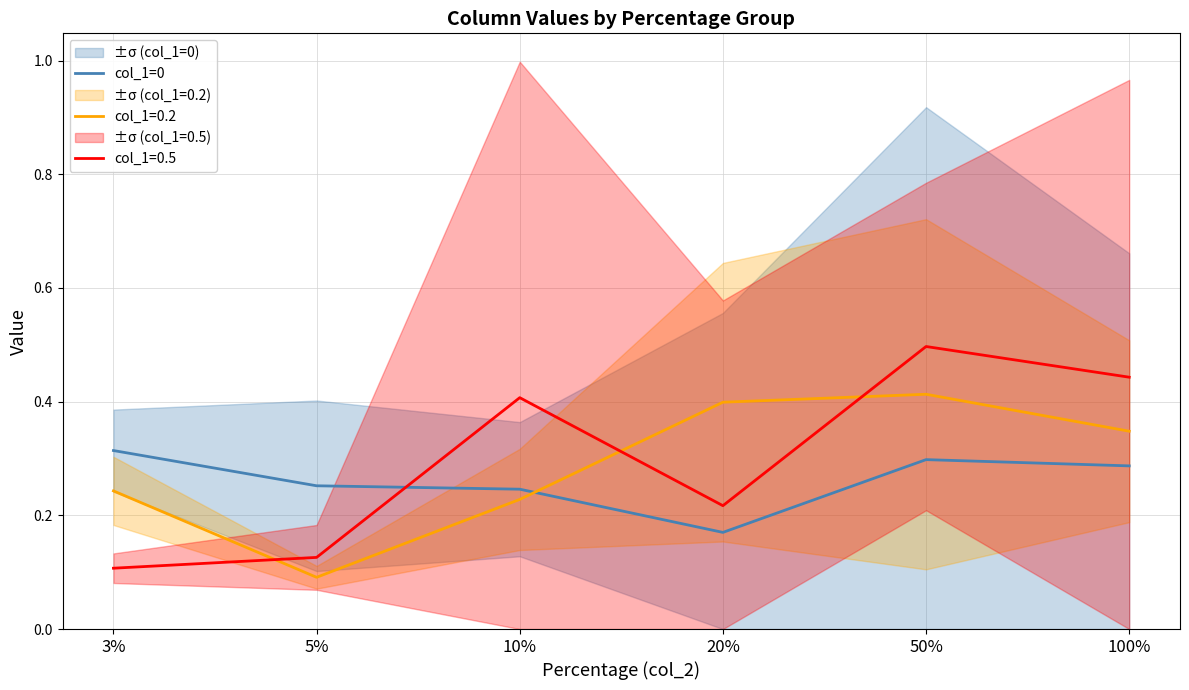

What is the sum of the values at 100% and 3%?

0.6